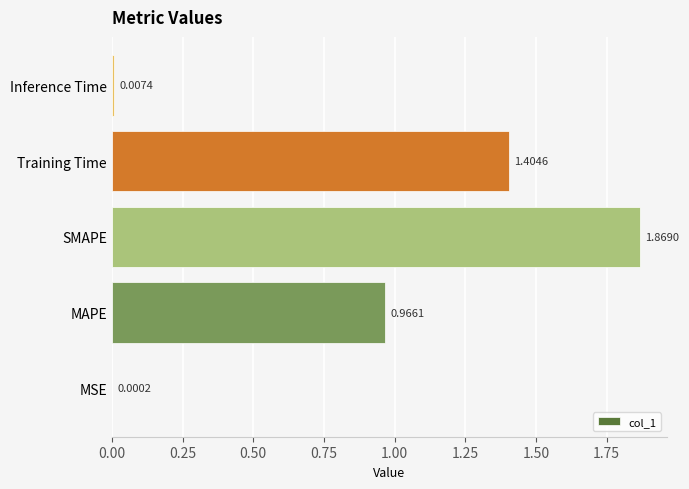

Between Inference Time and MSE, which is larger?

Inference Time